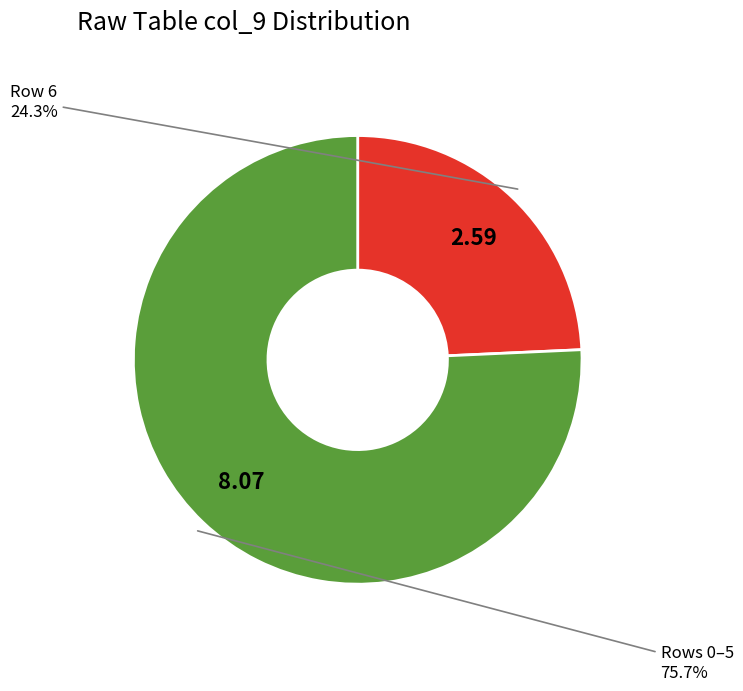

Is there a majority slice in this chart?

Yes